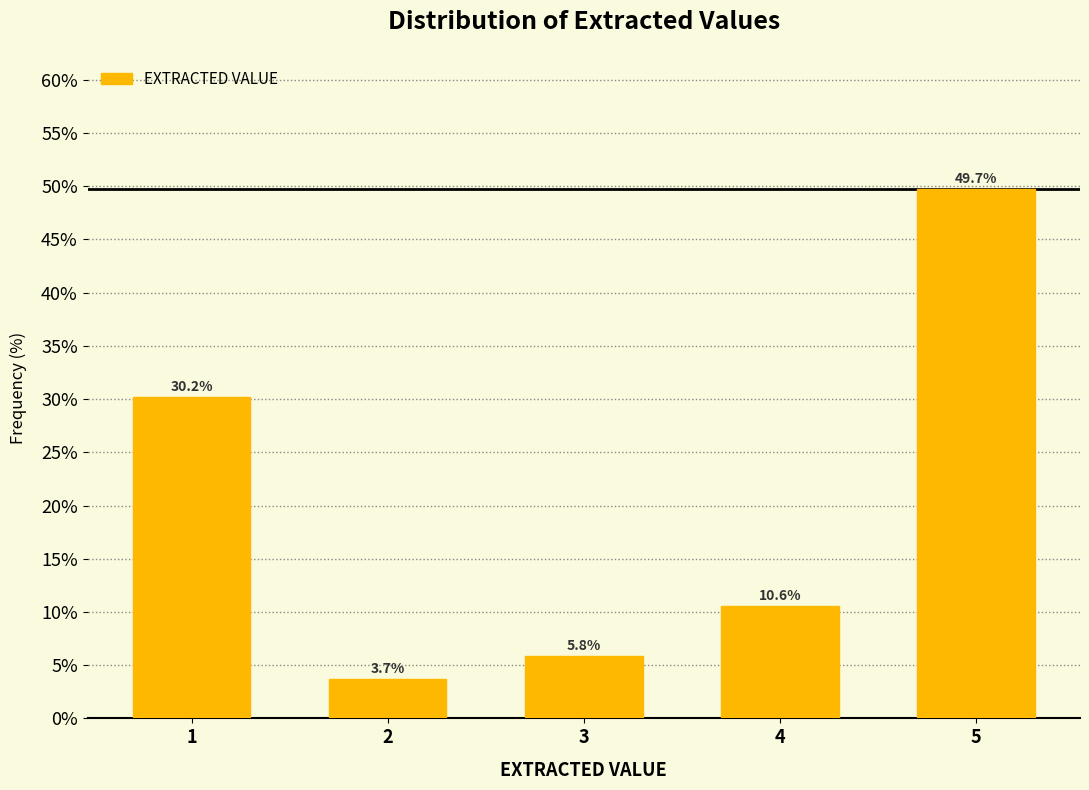

Reading right to left, list all the values displayed in this chart.

5=49.7	4=10.6	3=5.8	2=3.7	1=30.2